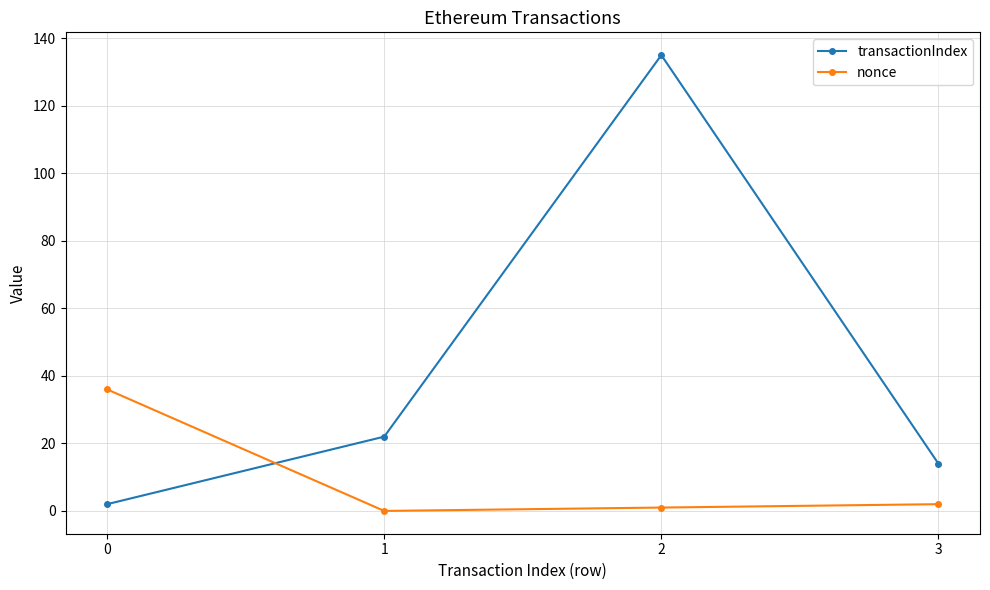

True or false: nonce has a value of 2 at 3.

True